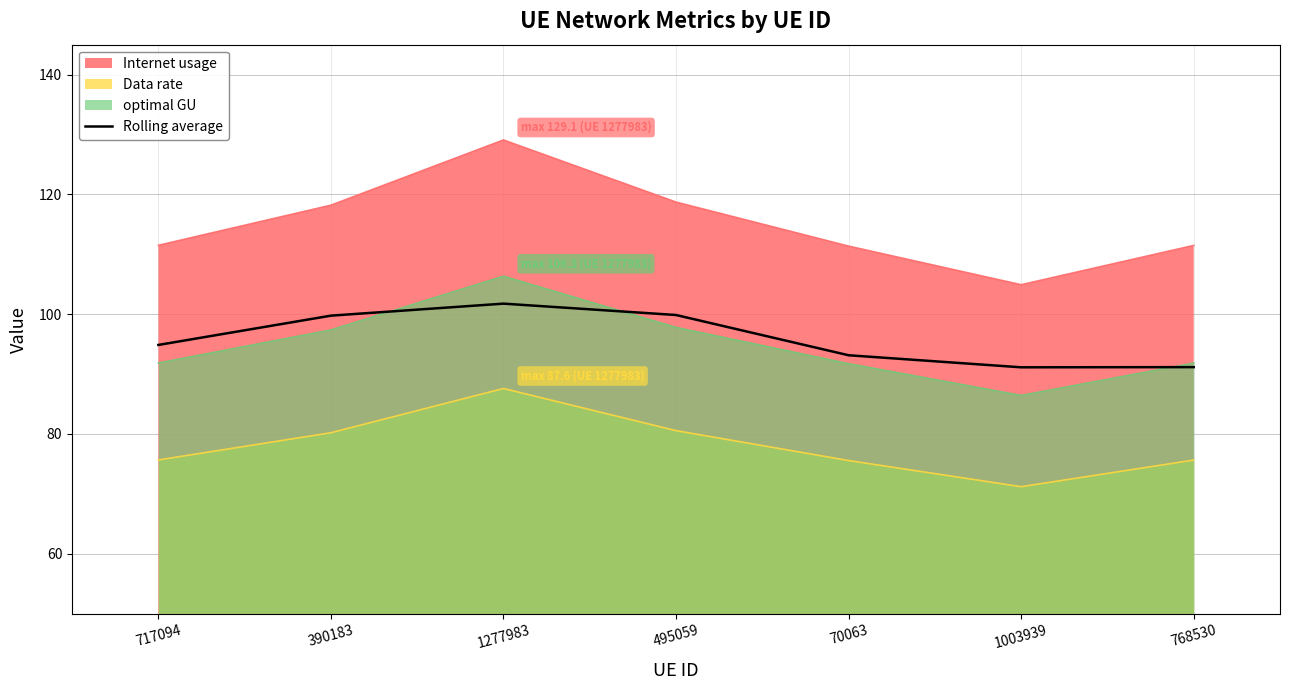

What is the greatest value displayed?

129.1